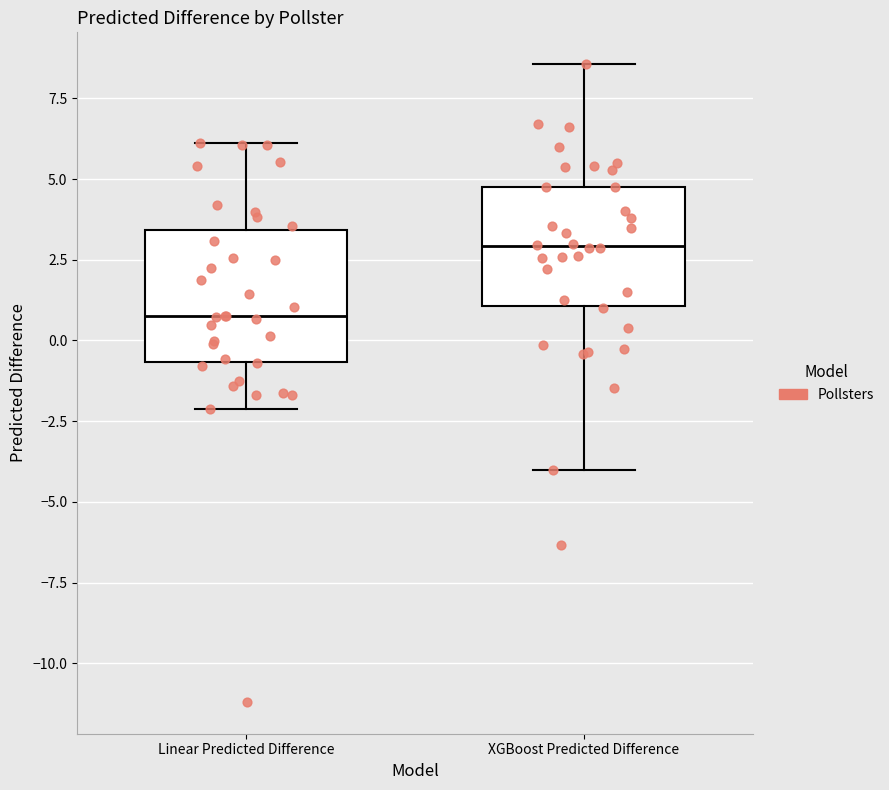

Reading left to right, transcribe this box plot: for each box, give where its median line is, the range the box spans, and where its two whiskers end, as read against the y-axis. The values are not printed on the chart, so give them approximately, as read against the axis.

Linear Predicted Difference: median 1.0, box -0.5 to 3.5, whiskers -2.0 to 6.0
XGBoost Predicted Difference: median 3.0, box 1.0 to 5.0, whiskers -4.0 to 8.5